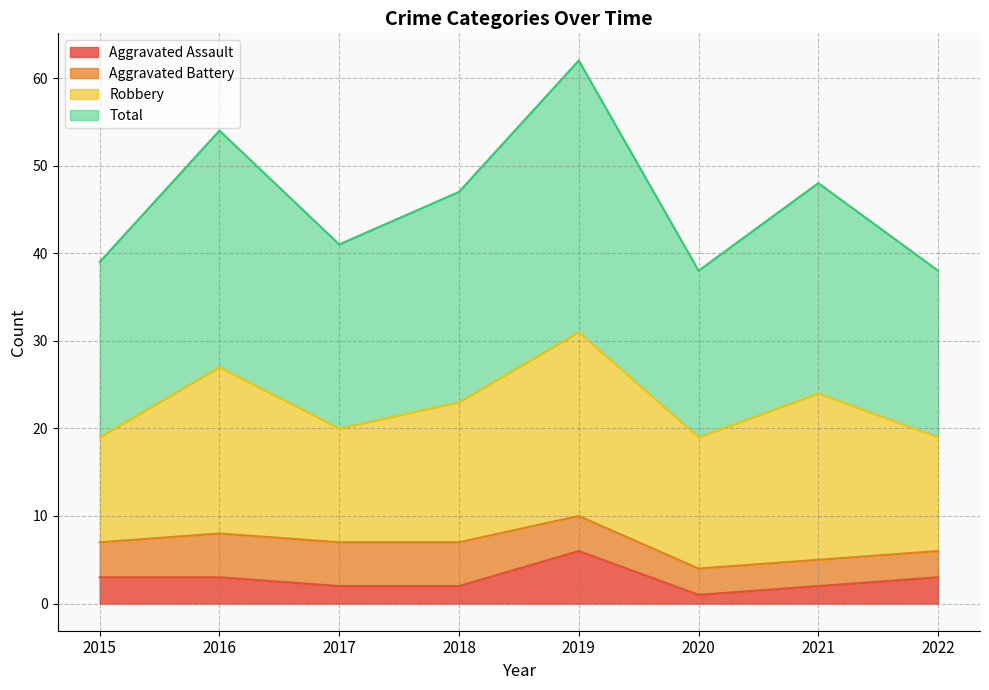

Which series changed the most between 2016 and 2019?

Total